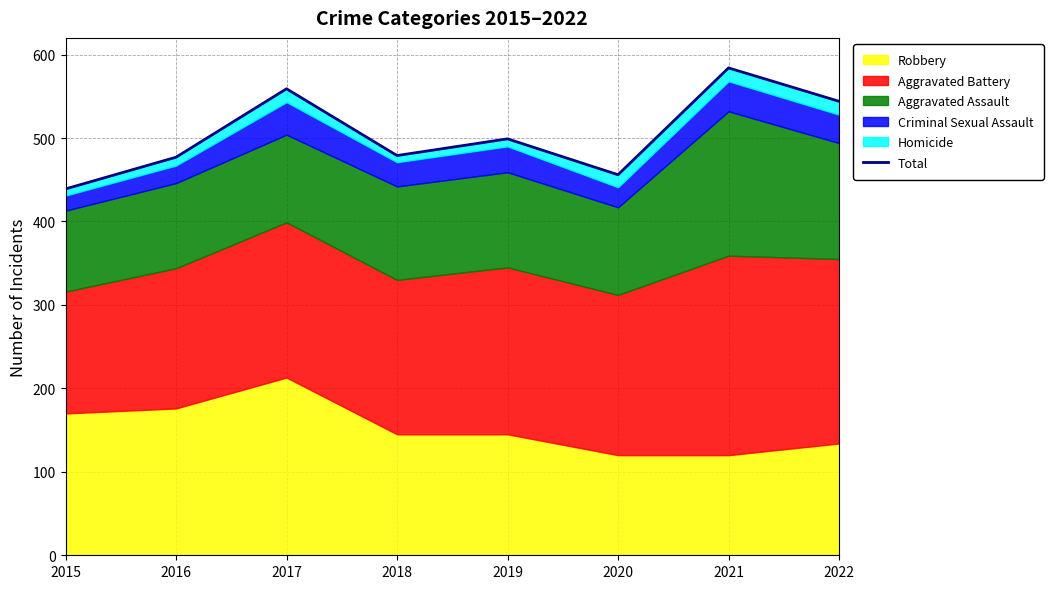

What is the greatest value displayed?

584